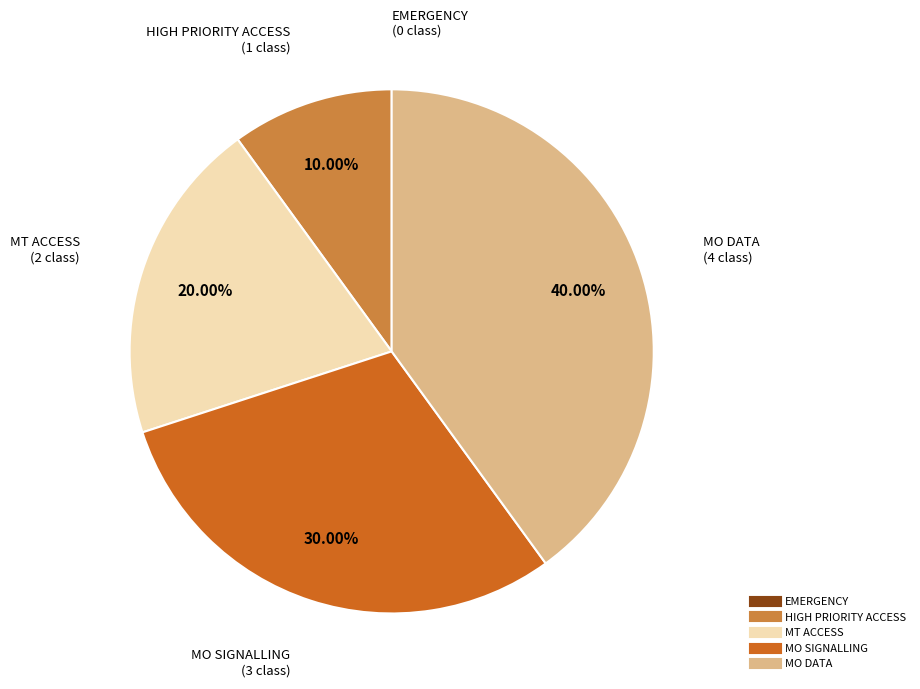

To the nearest percent, what is the average slice percentage?

20%